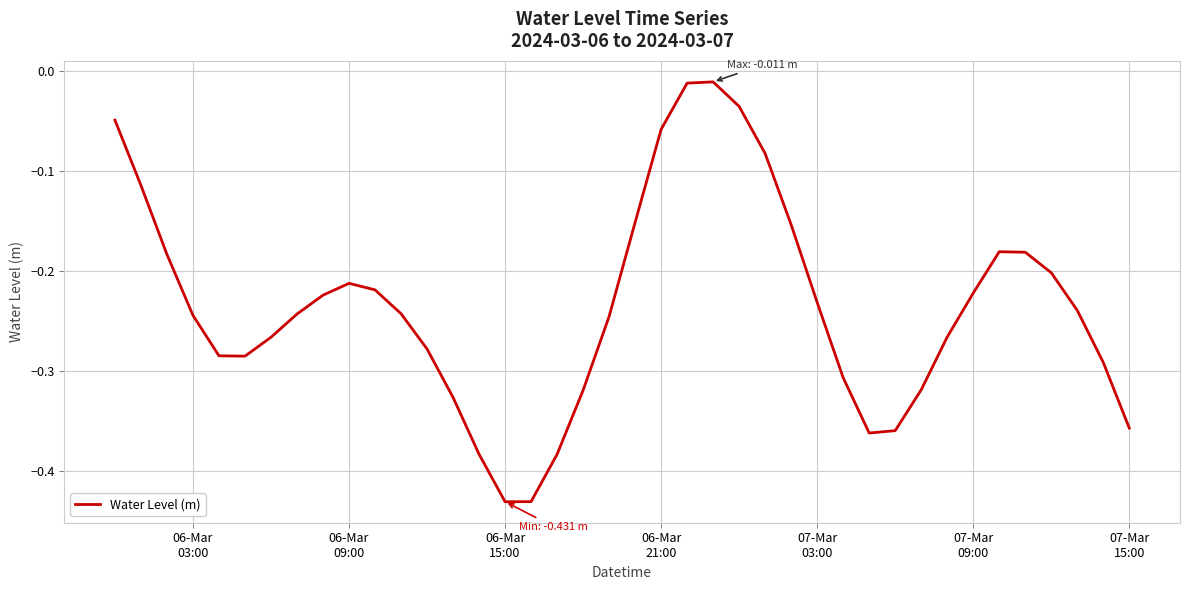

How many interior local valleys (lower than both neighbors) does the data have?

3